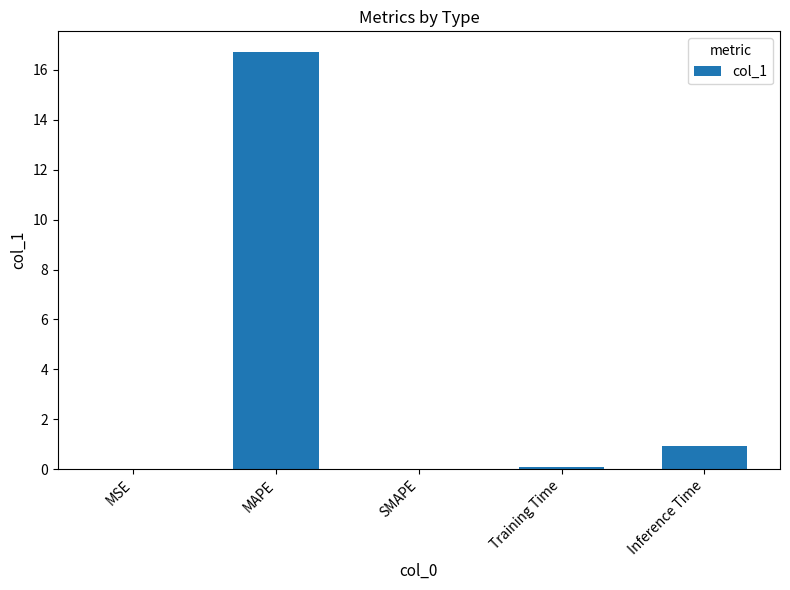

How many data points does each series have?

5